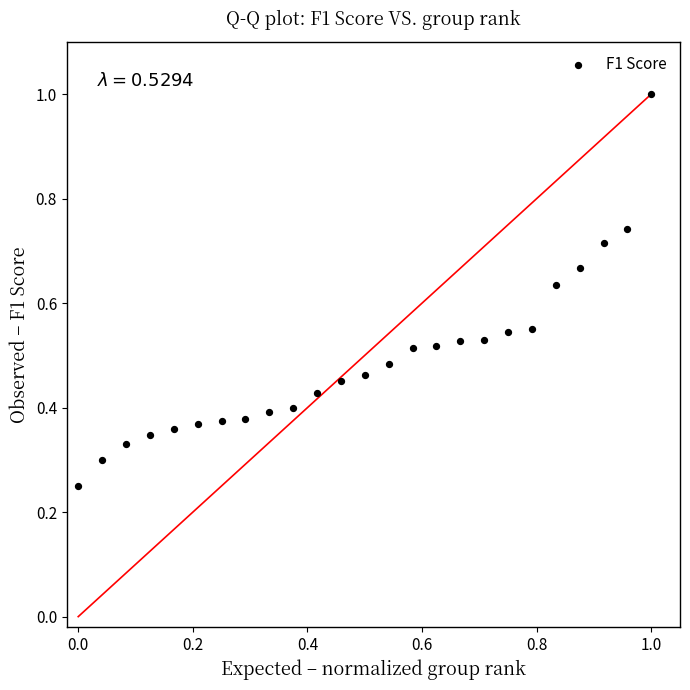

What is the range of X values (max minus min)?

1.0